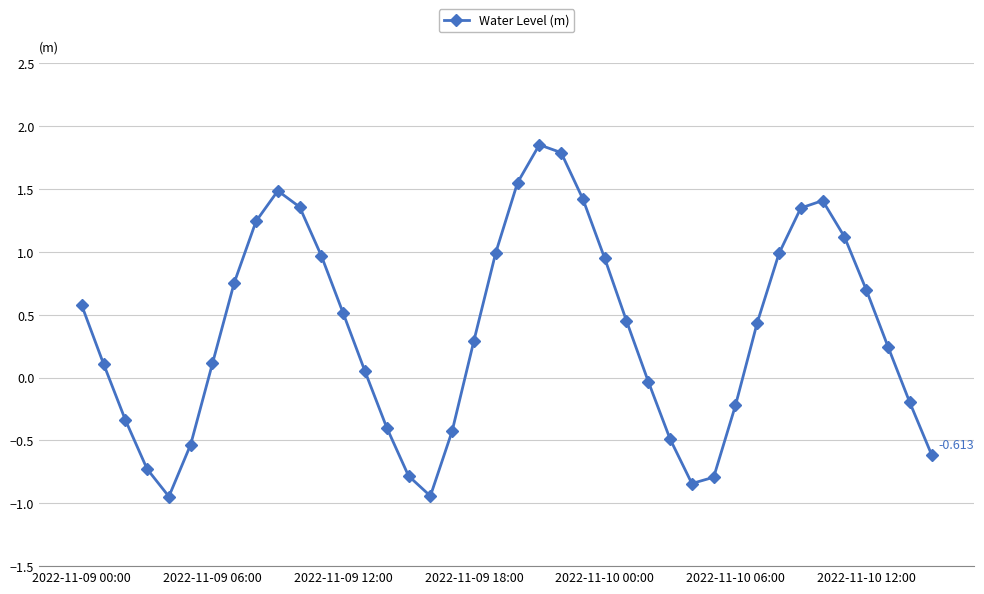

True or false: there are more than 1 points higher than both neighbors.

True